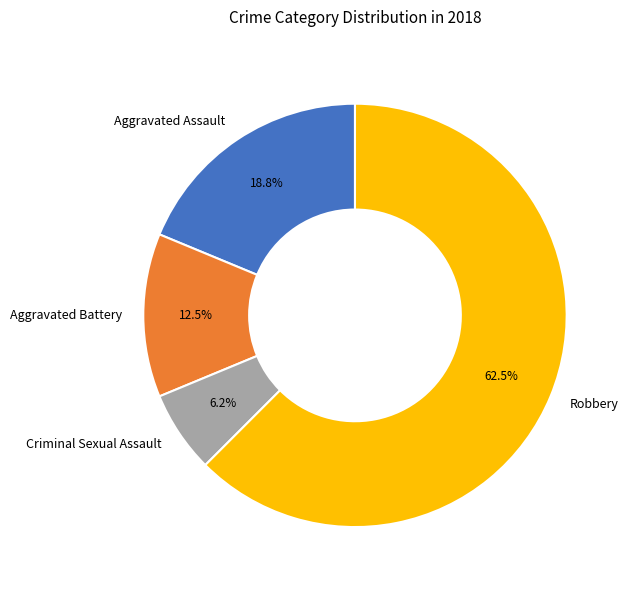

To the nearest percent, what percentage of the pie is Criminal Sexual Assault?

6%